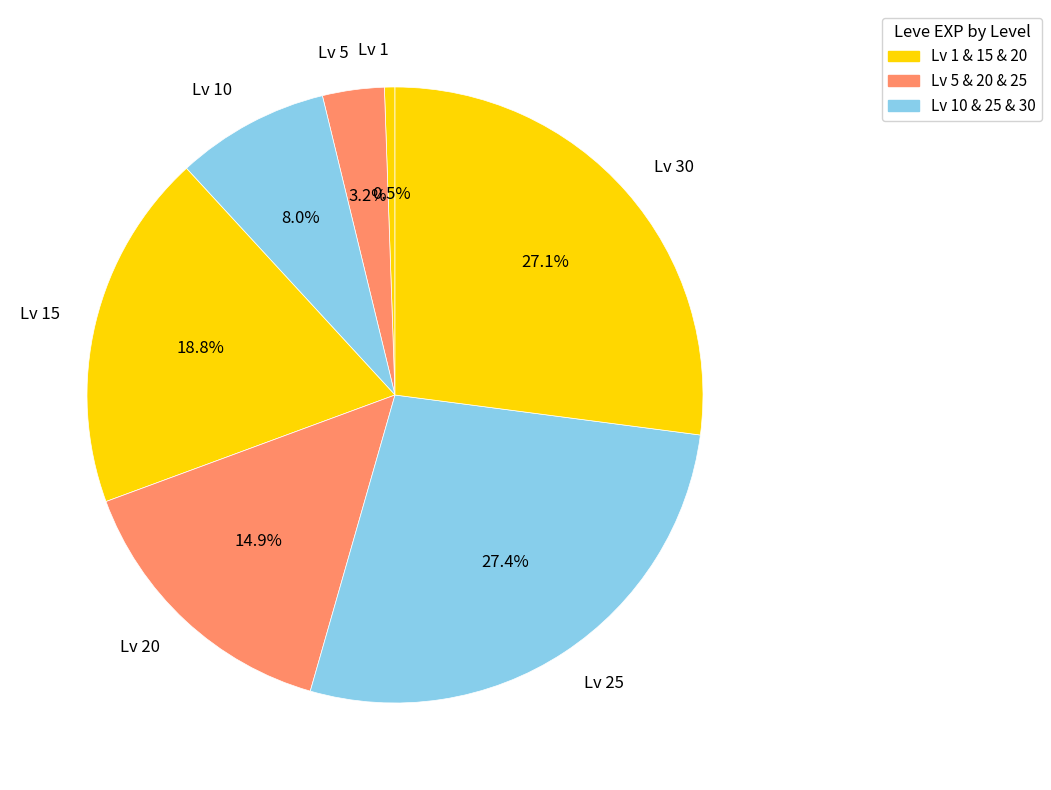

Between Lv 5 and Lv 10, which is larger?

Lv 10